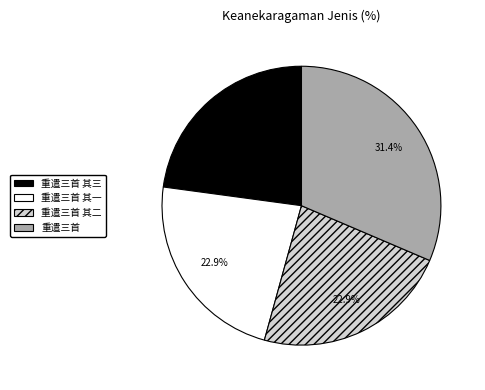

Is 重遣三首 其三 the majority of the pie?

No